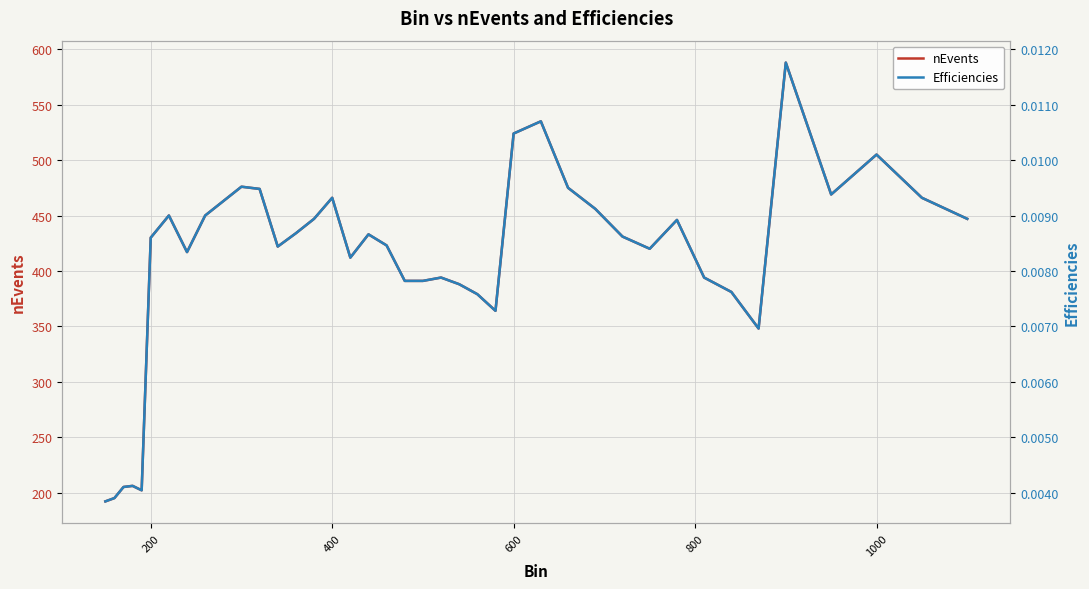

What is the minimum value for nEvents?

192